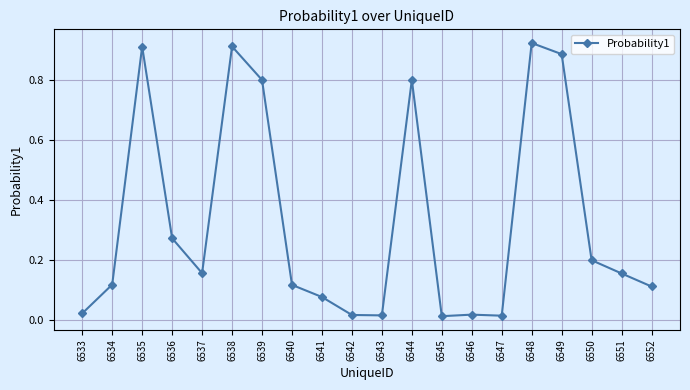

Which category has the highest value across all series?

6548